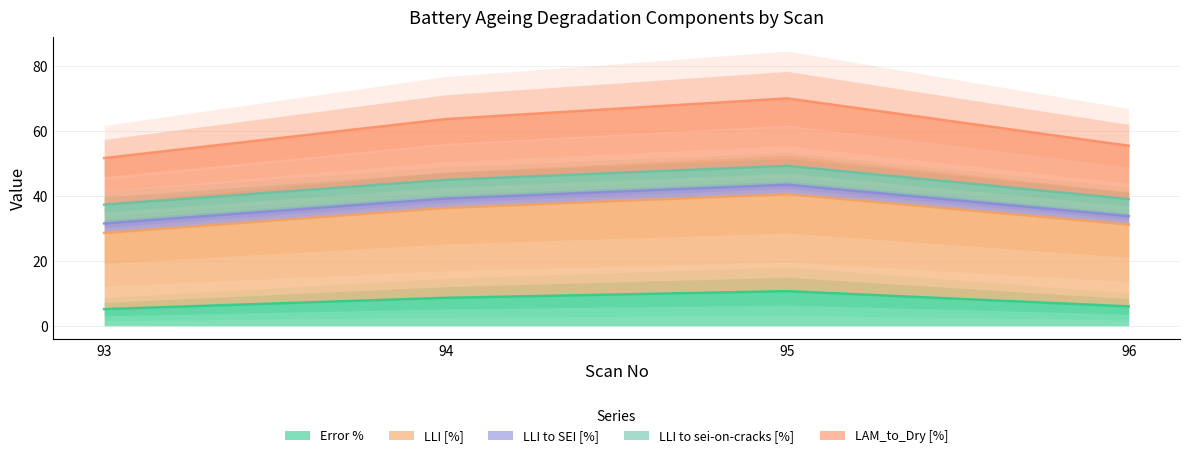

At which label does LLI [%] reach its minimum?

93